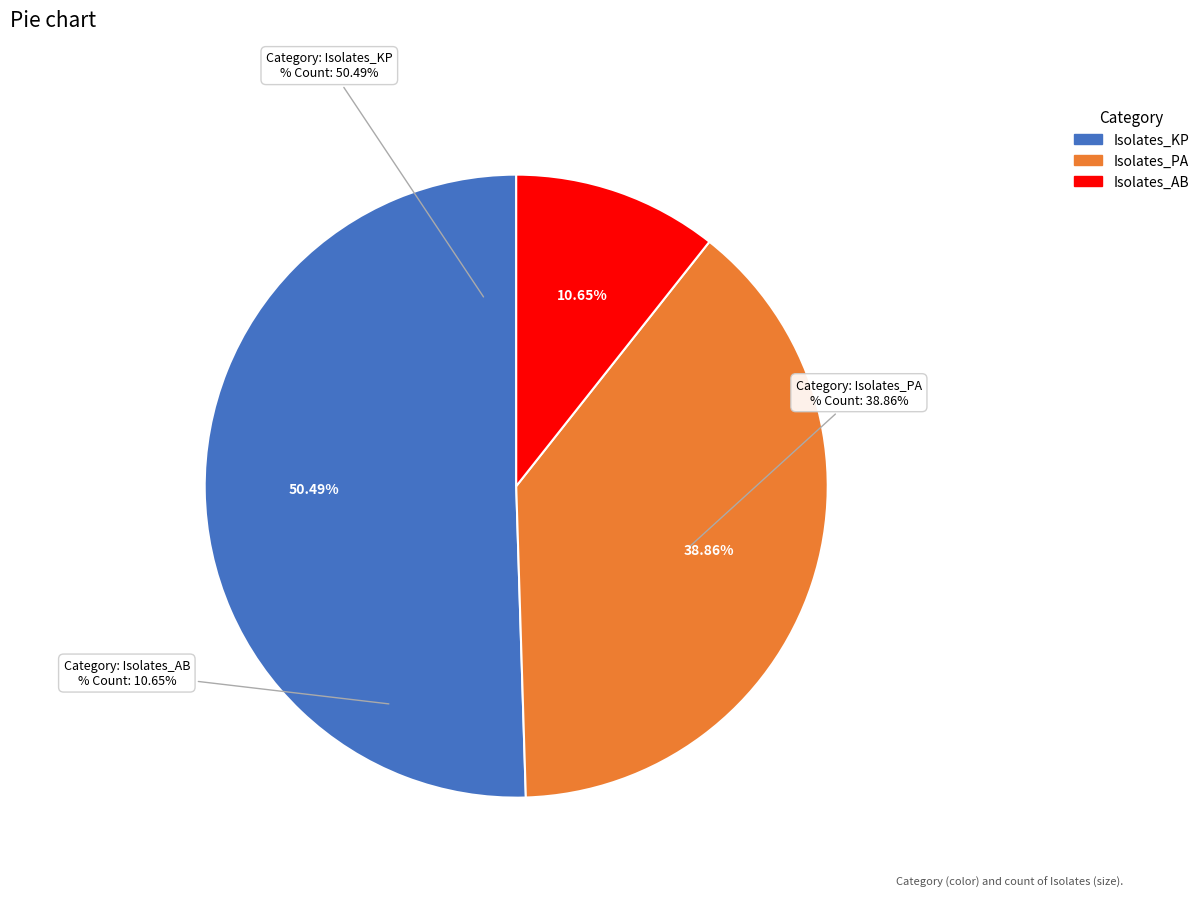

How many slices are in this pie chart?

3